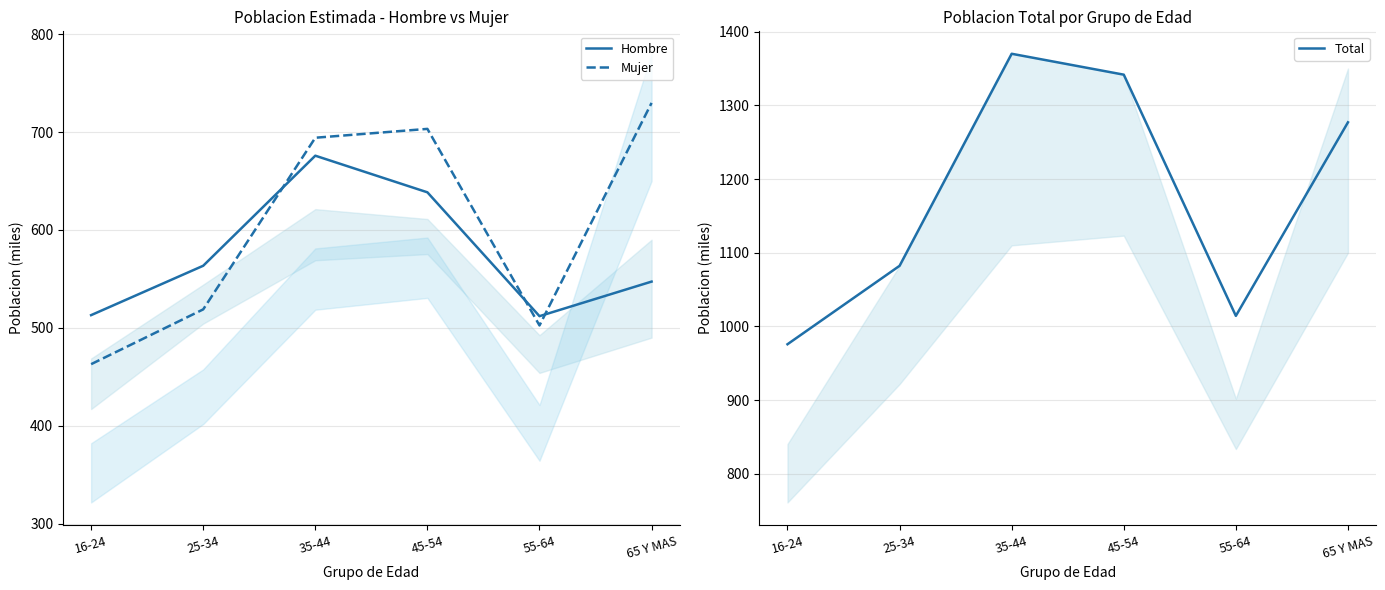

True or false: Hombre and Total intersect in this chart.

False